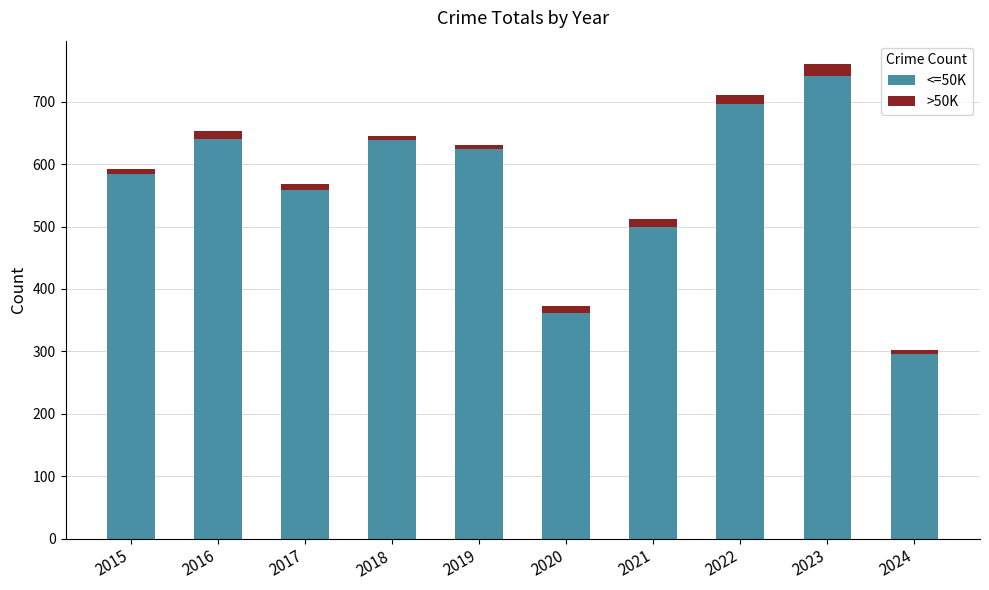

The value of <=50K at 2018 is 1104. True or false?

False